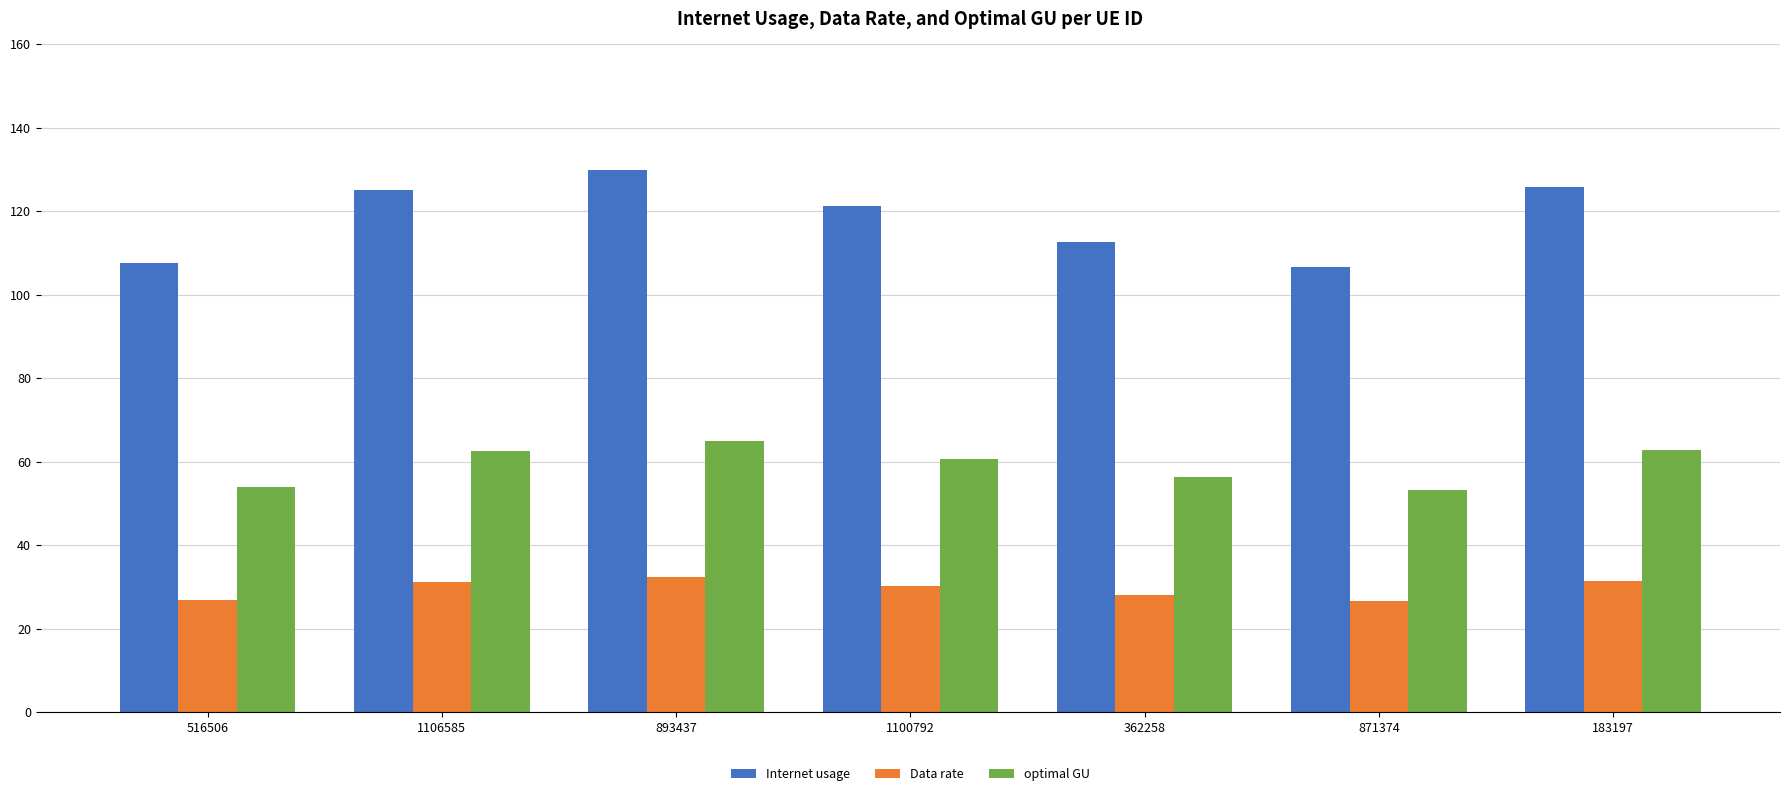

Which series has the largest total across all categories?

Internet usage